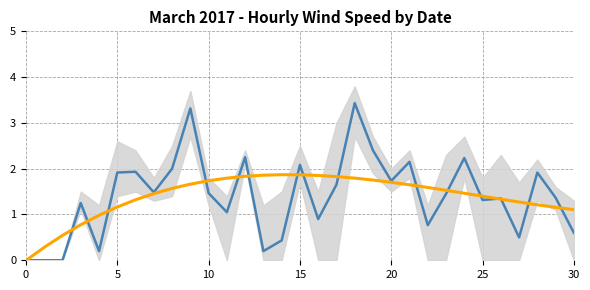

Does the chart display data point markers on the line(s)?

No